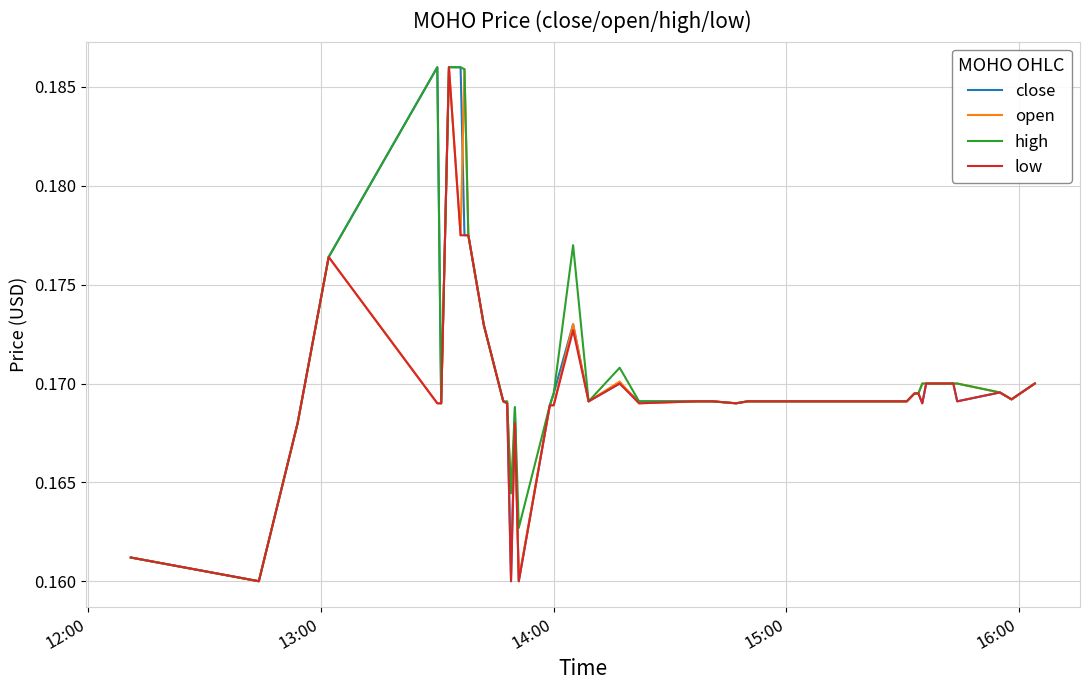

Count the close values in the range 0 to 1.

40